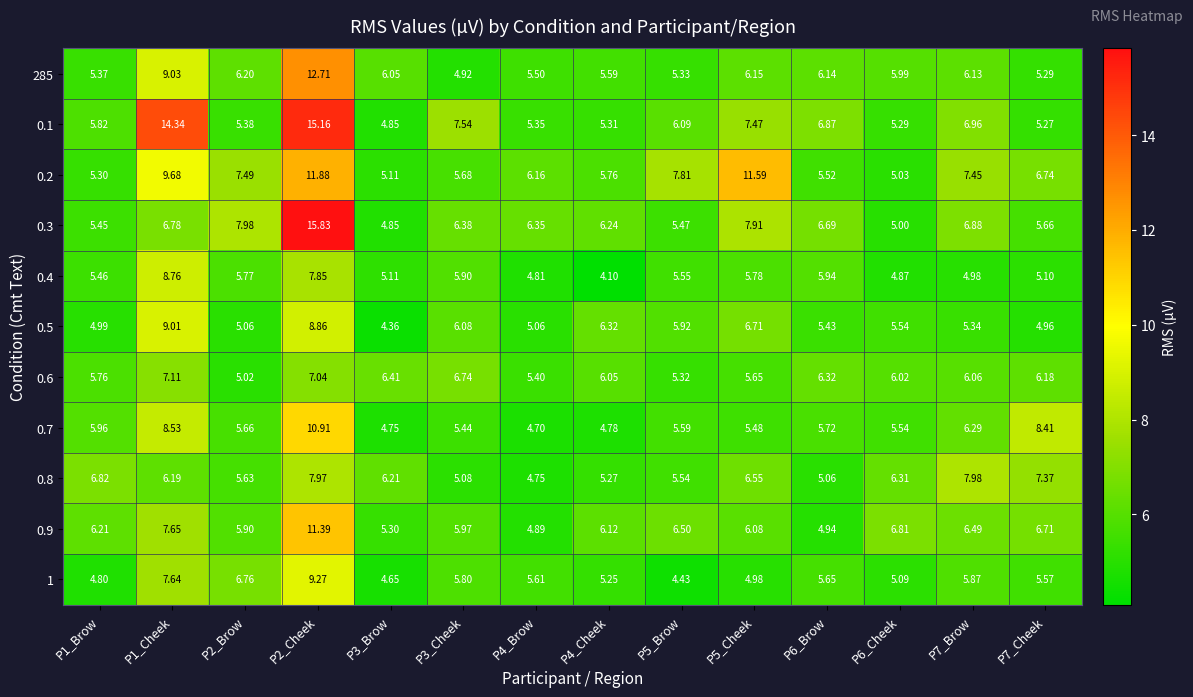

Is the value of 0.4 at P5_Brow greater than the value of 285 at P6_Cheek?

No